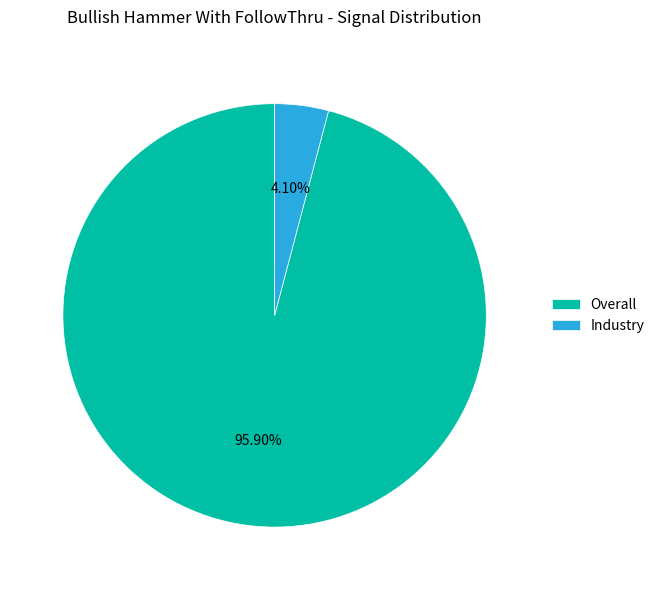

Which slice is the largest?

Overall